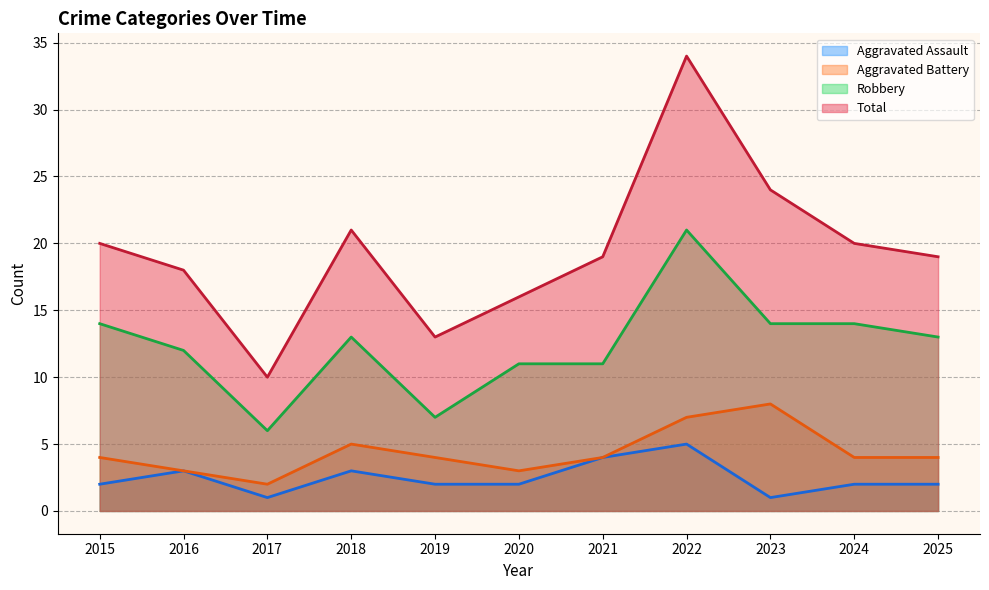

At which category does the chart reach its minimum across all series?

2017